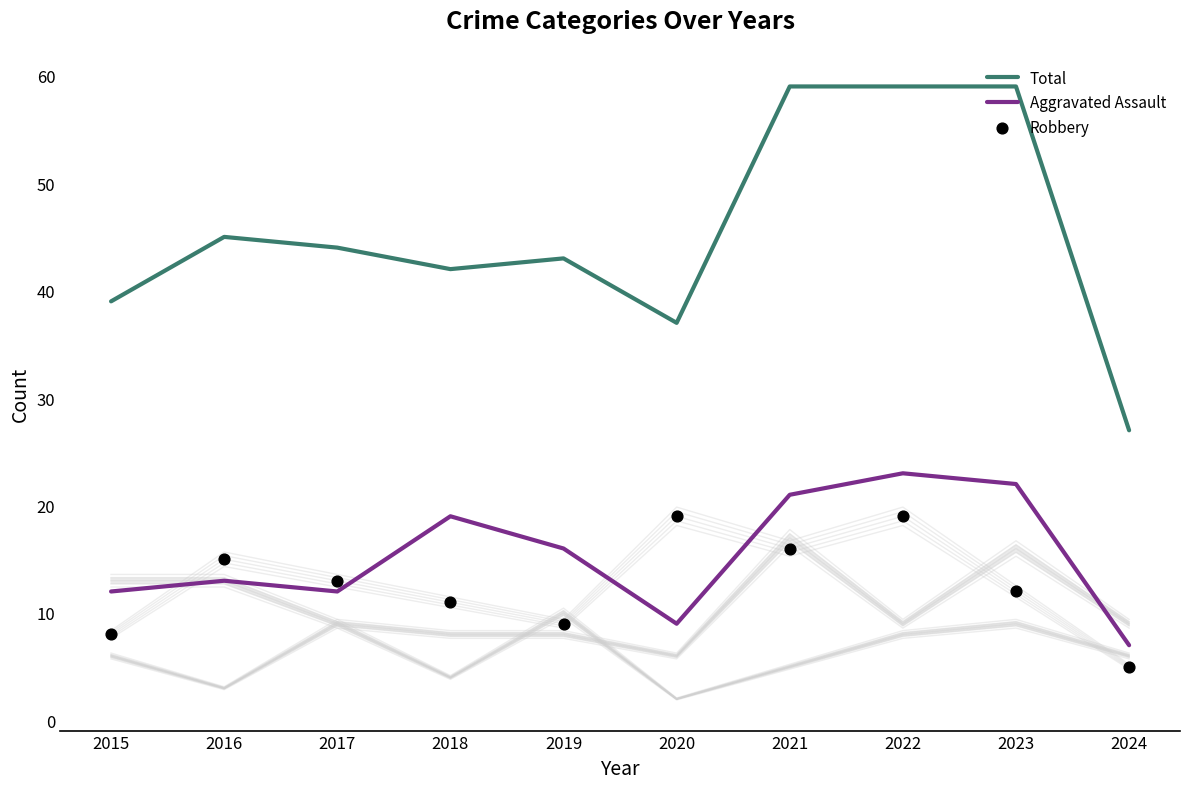

At how many categories does at least one series exceed 12?

10